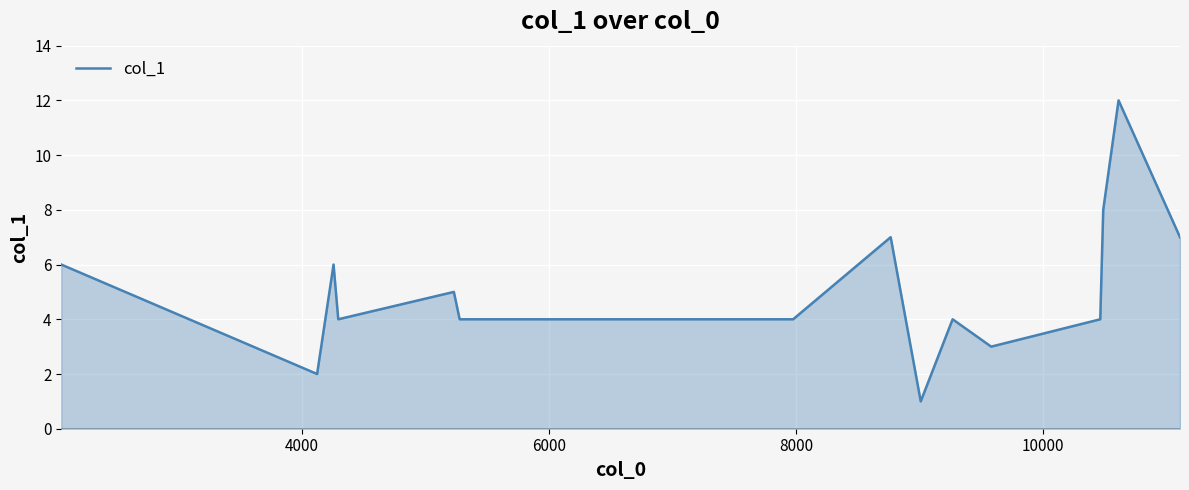

Reading left to right, what are all the values shown in this chart?

6	2	6	4	5	4	4	4	4	7	1	4	3	4	8	12	7